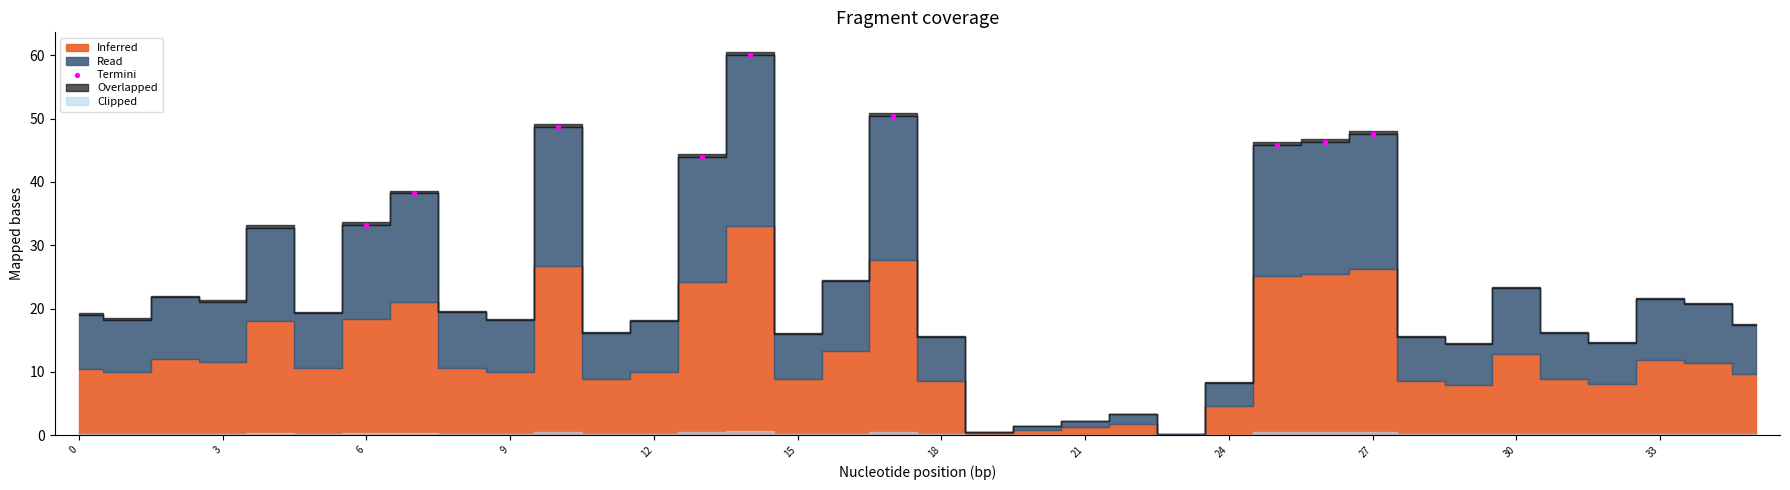

What is the range of X values (max minus min)?

21.0